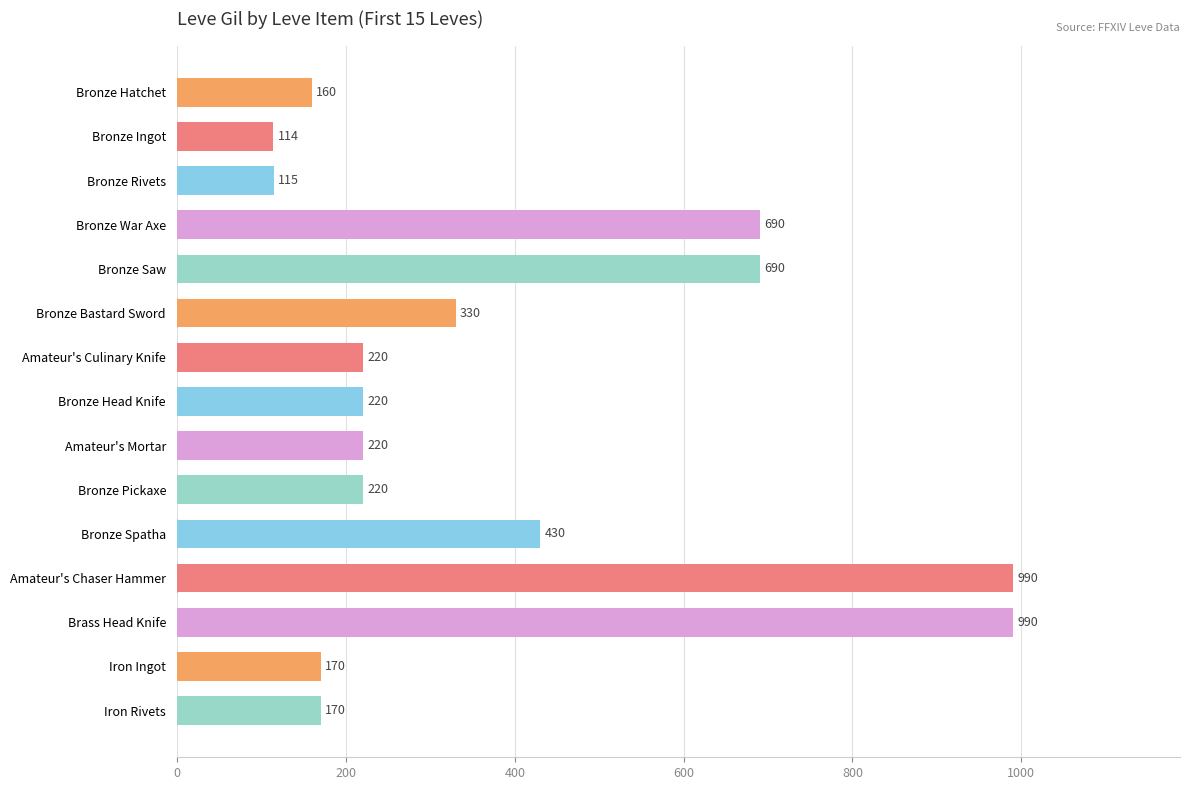

The chart shows a value of 115 at Bronze Rivets. True or false?

True